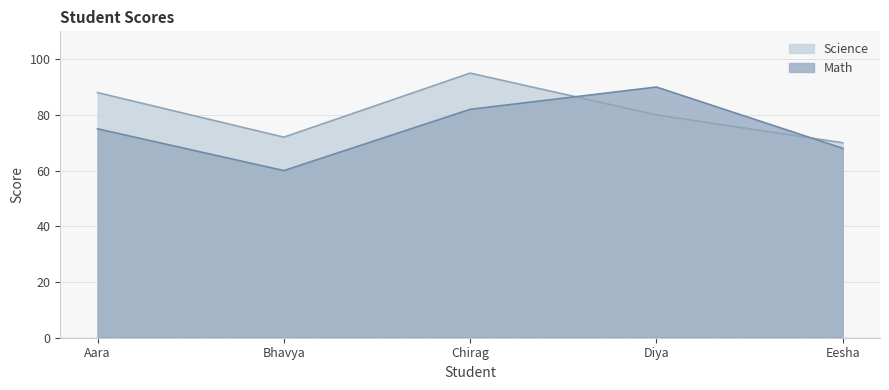

What is the smallest value displayed?

60